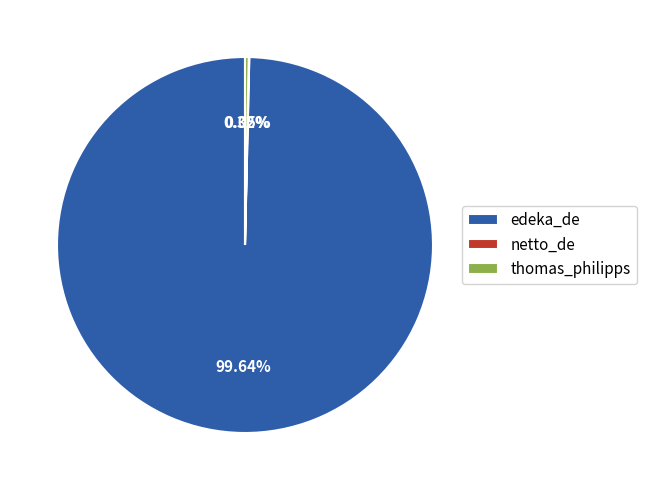

Between thomas_philipps and edeka_de, which is larger?

edeka_de